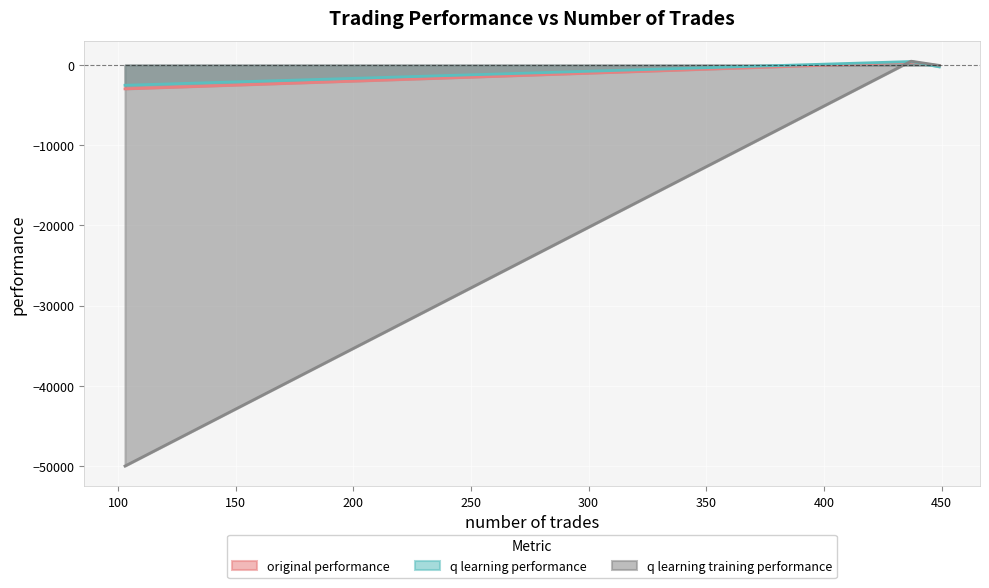

Between 437 and 449, which series saw the biggest shift?

q learning performance